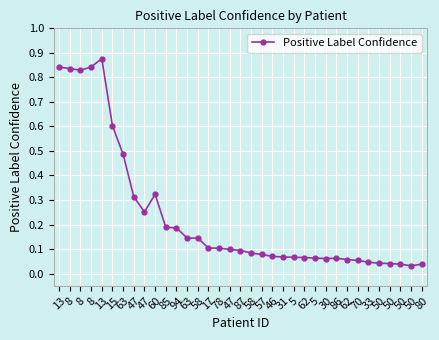

Count the number of data series in this chart.

1